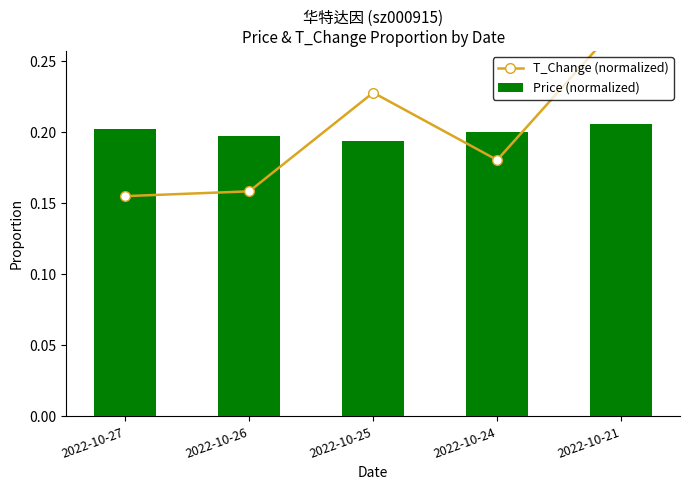

At how many categories does at least one series exceed 0?

5